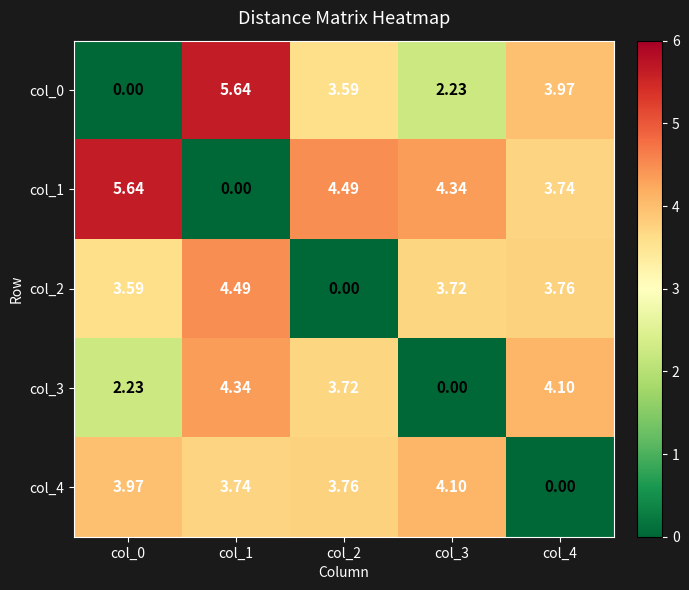

What is the maximum value shown in the chart?

5.6